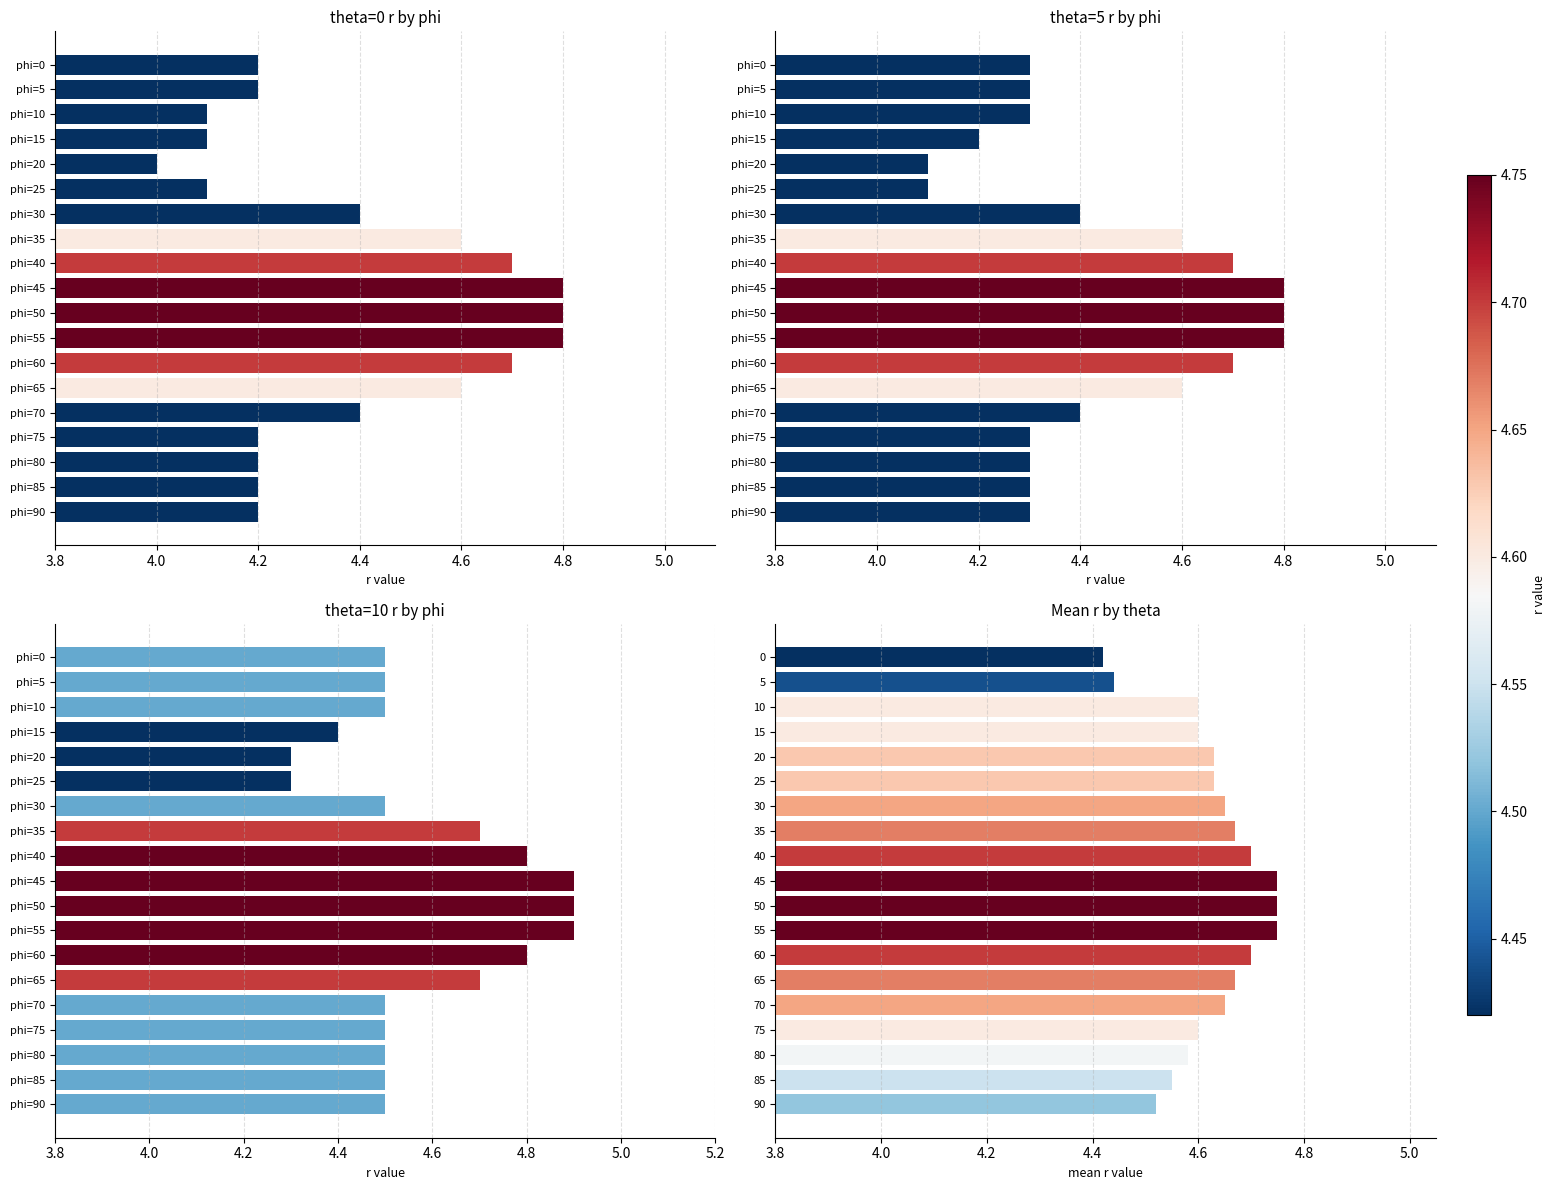

Reading left to right, what are all the values shown in this chart?

theta=0 r by phi: 4.2	4.2	4.1	4.1	4.0	4.1	4.4	4.6	4.7	4.8	4.8	4.8	4.7	4.6	4.4	4.2	4.2	4.2	4.2
theta=5 r by phi: 4.3	4.3	4.3	4.2	4.1	4.1	4.4	4.6	4.7	4.8	4.8	4.8	4.7	4.6	4.4	4.3	4.3	4.3	4.3
theta=10 r by phi: 4.5	4.5	4.5	4.4	4.3	4.3	4.5	4.7	4.8	4.9	4.9	4.9	4.8	4.7	4.5	4.5	4.5	4.5	4.5
Mean r by theta: 4.4	4.4	4.6	4.6	4.6	4.6	4.7	4.7	4.7	4.8	4.8	4.8	4.7	4.7	4.7	4.6	4.6	4.5	4.5